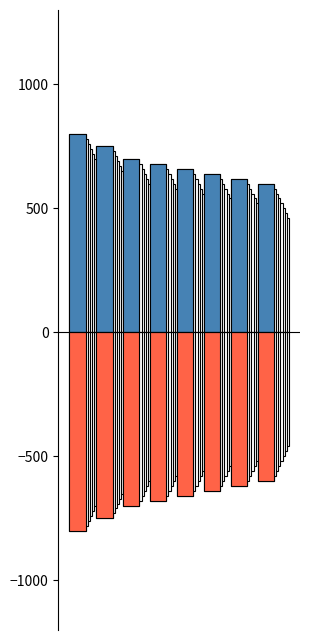

How many bars are there in total?

16